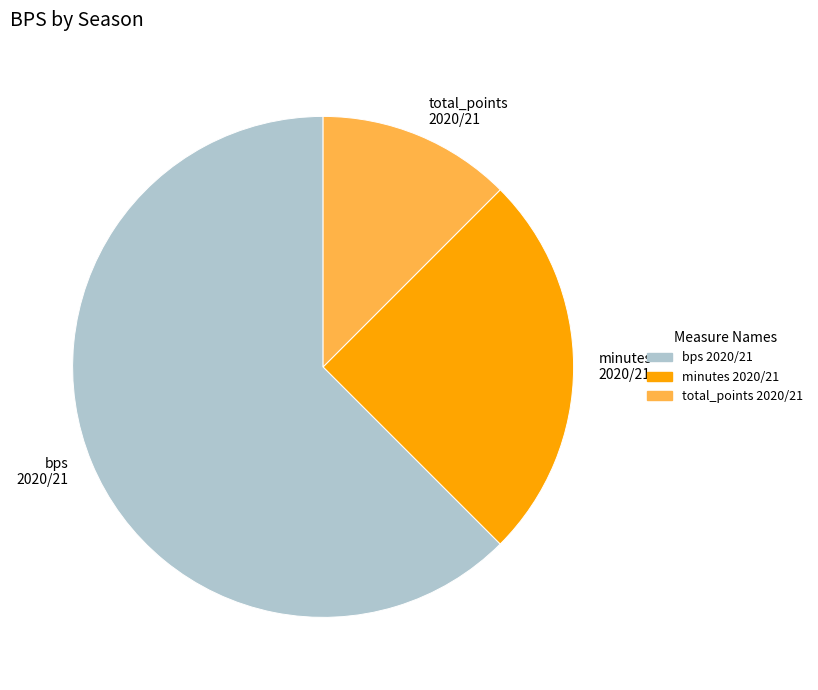

Rank the categories by value from highest to lowest.

bps 2020/21, minutes 2020/21, total_points 2020/21